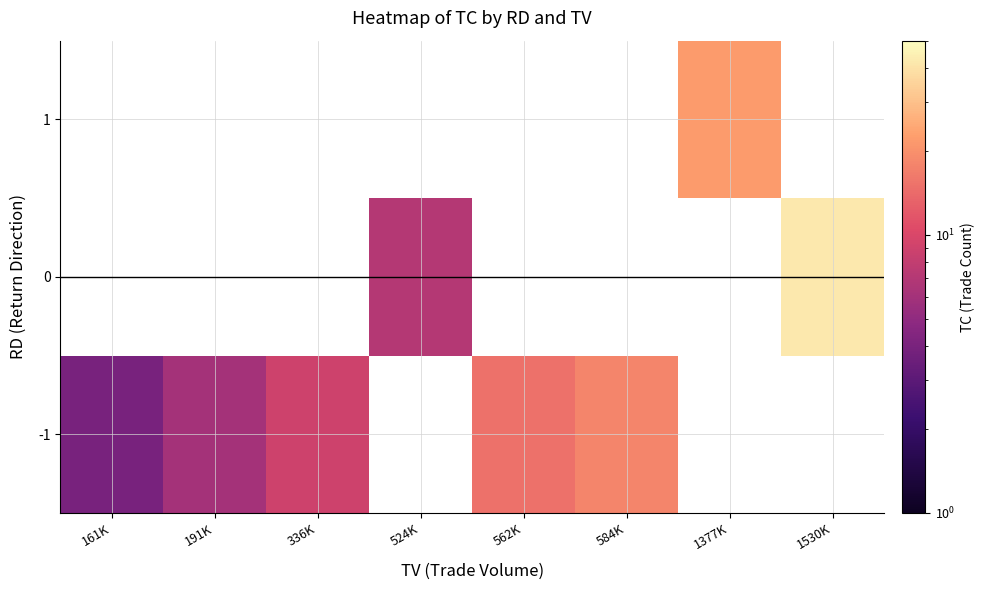

The -1 series shows 3.9 at 584K. True or false?

False